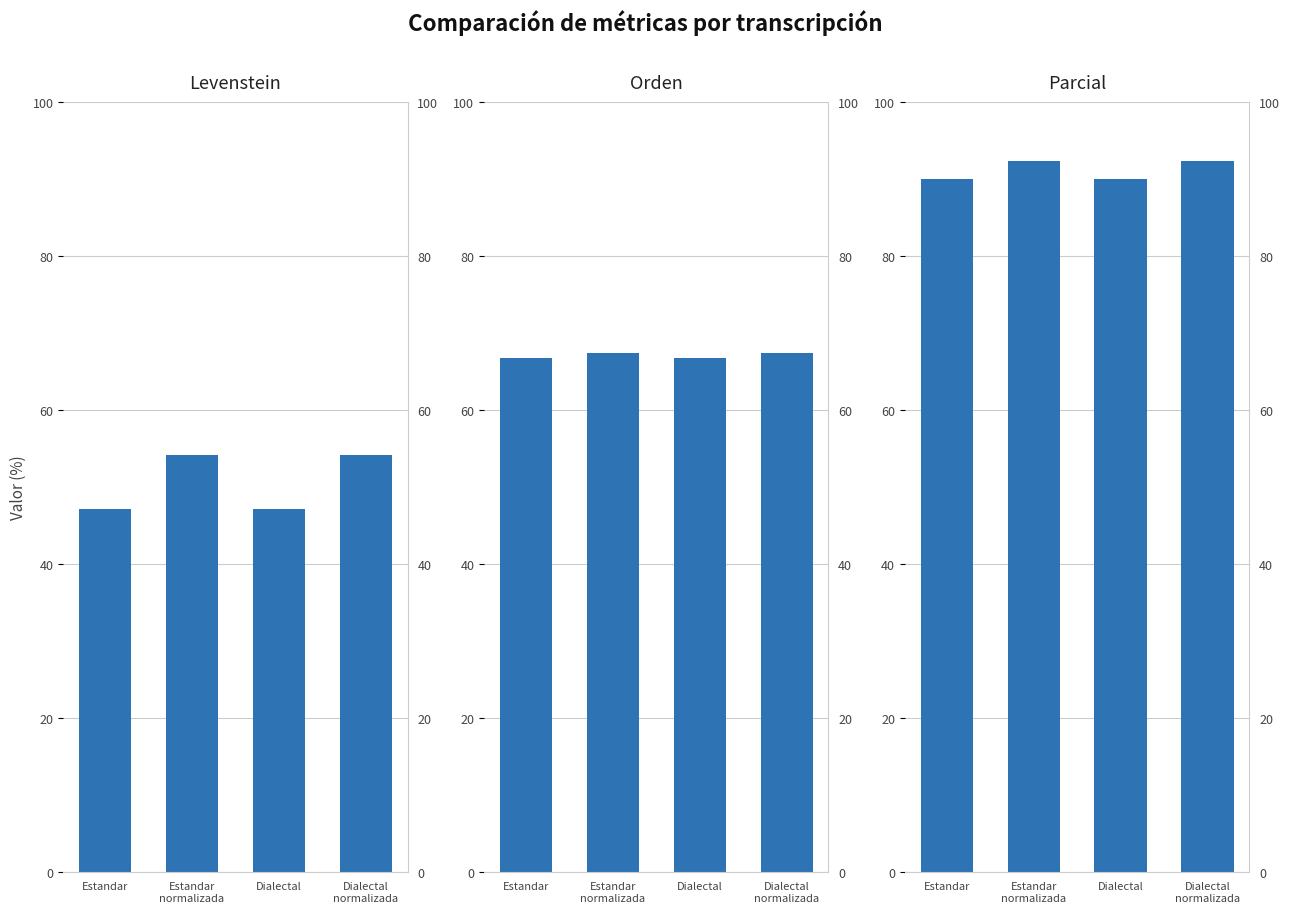

What is the label of the 1st bar from the right?

Dialectal
normalizada